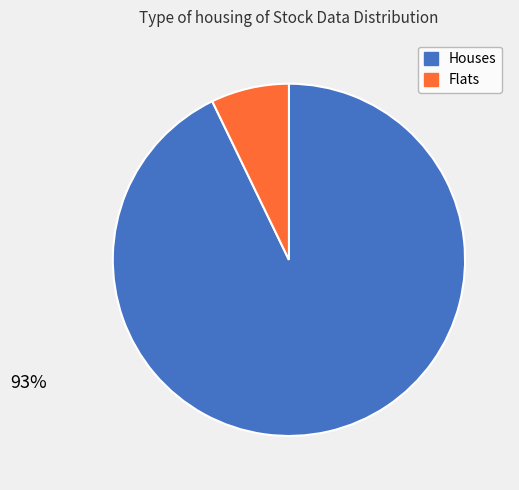

To the nearest percent, what is the average slice percentage?

50%